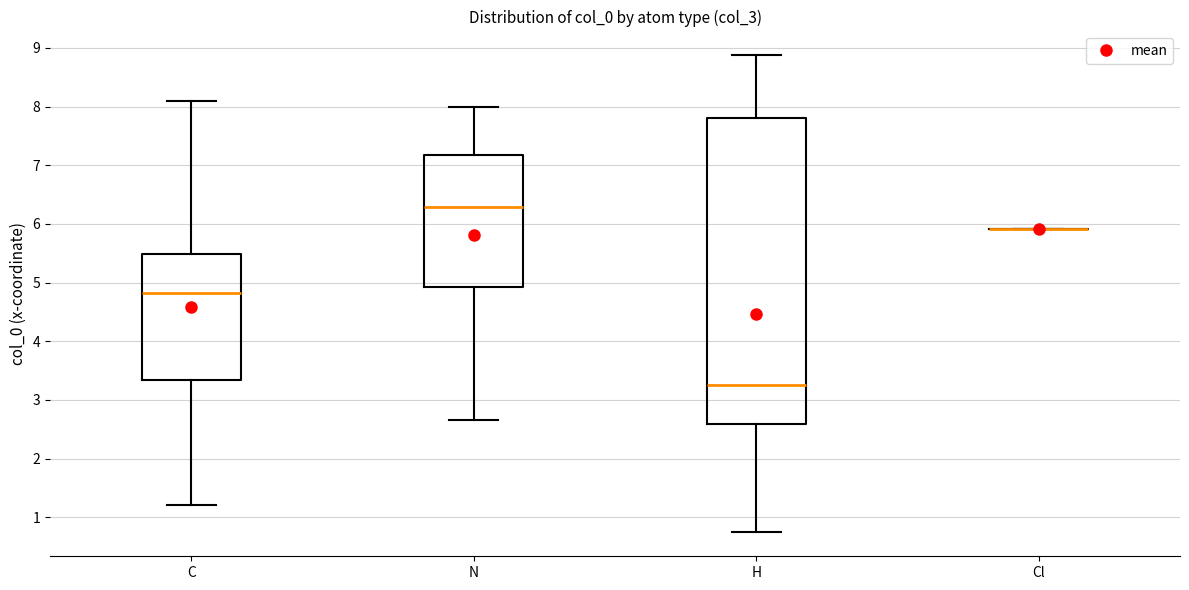

Where does the lower whisker of the box for C end on the y-axis? The values are not printed on the chart, so give them approximately, as read against the axis.

1.2